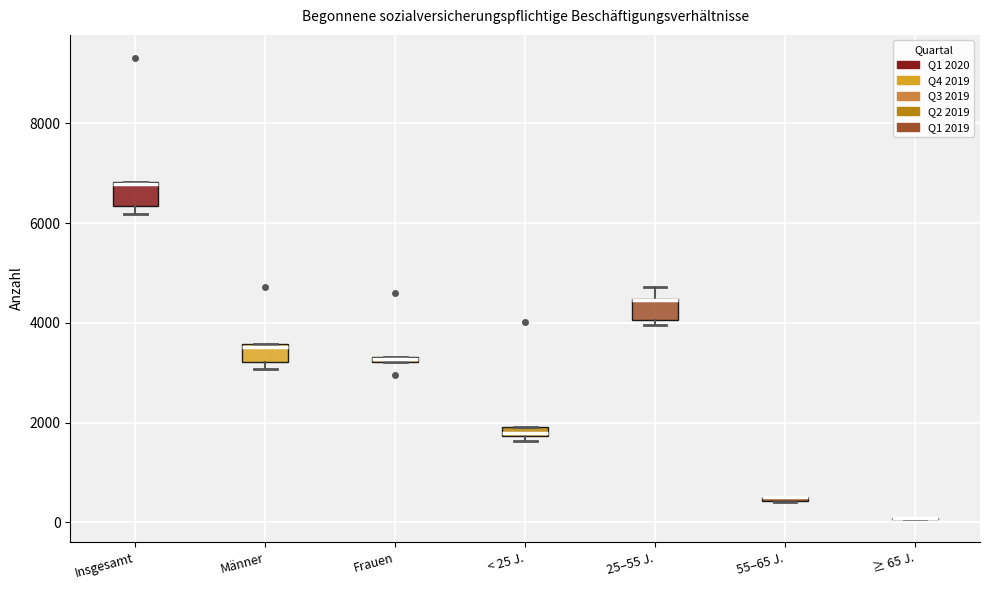

Where is the upper edge of the box for Insgesamt on the y-axis? The values are not printed on the chart, so give them approximately, as read against the axis.

6800